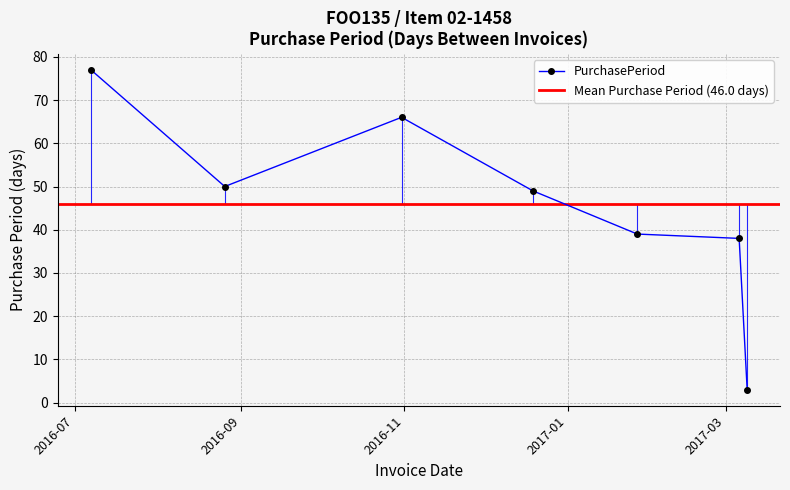

What is the value of the PurchasePeriod point at the 7th from the left?

3